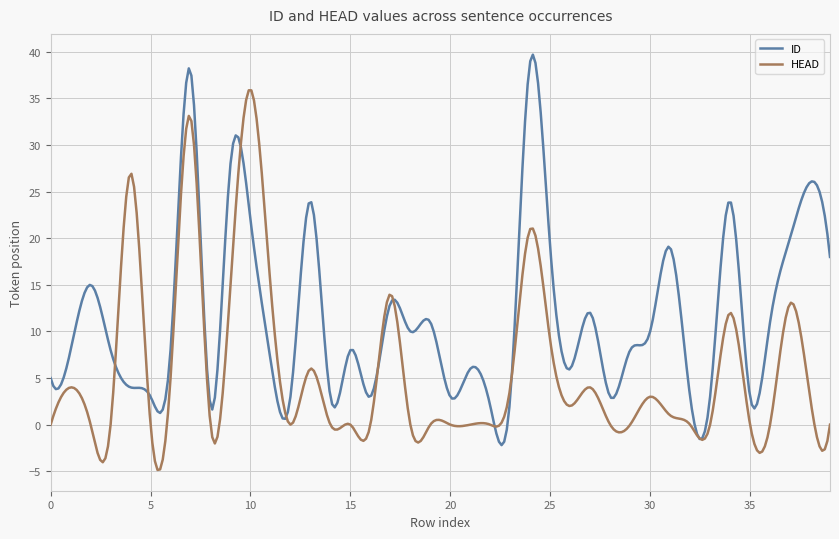

Which series has the largest total across all categories?

ID